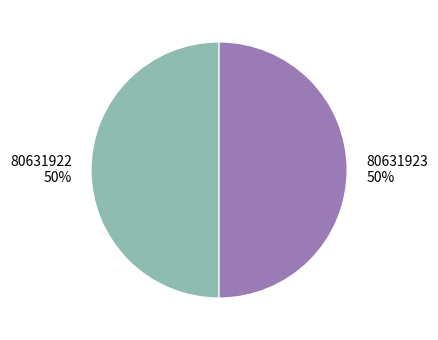

Combined, do 80631923 and 80631922 account for over 50%?

Yes